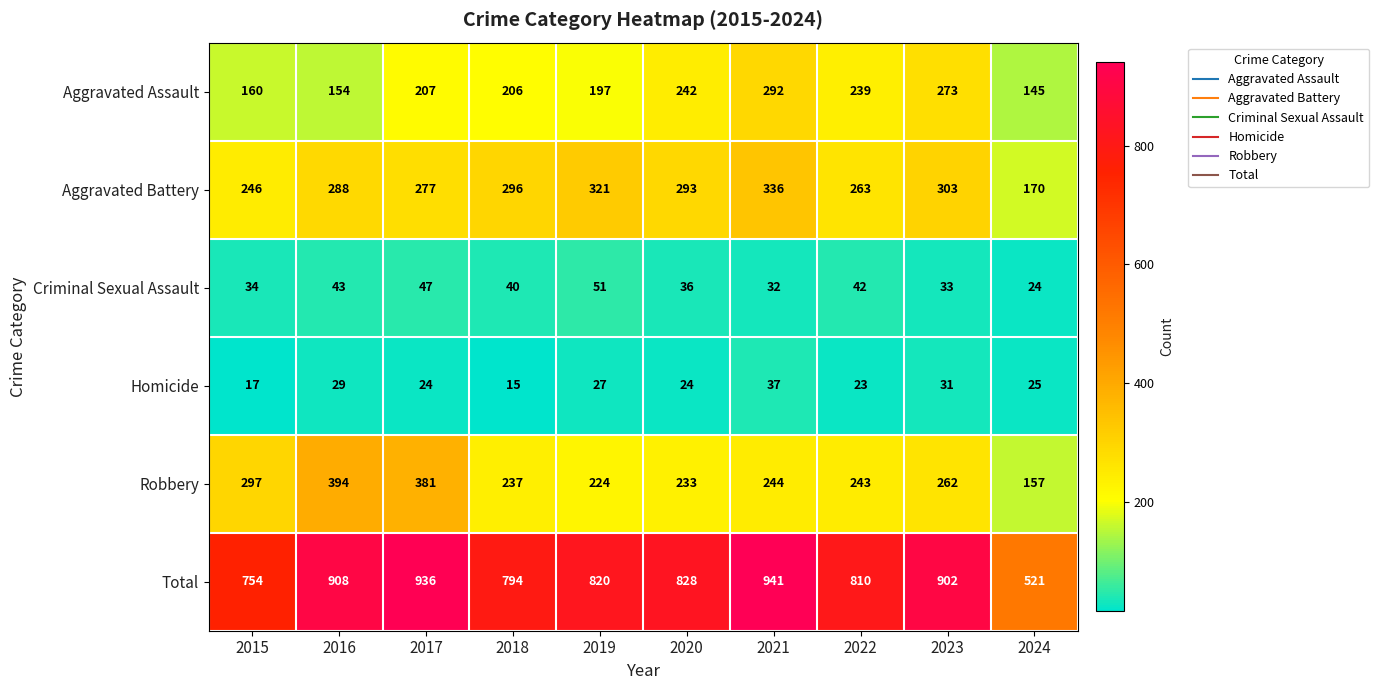

Which series changed the most between 2018 and 2021?

Total